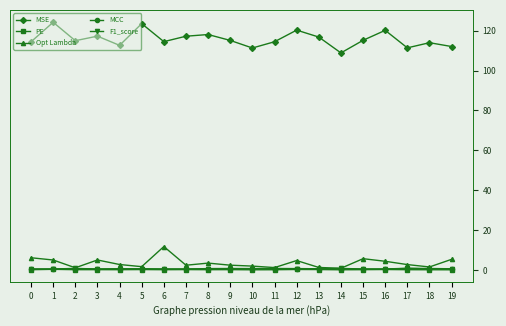

What is the value of the MCC point at the 20th from the left?

0.5